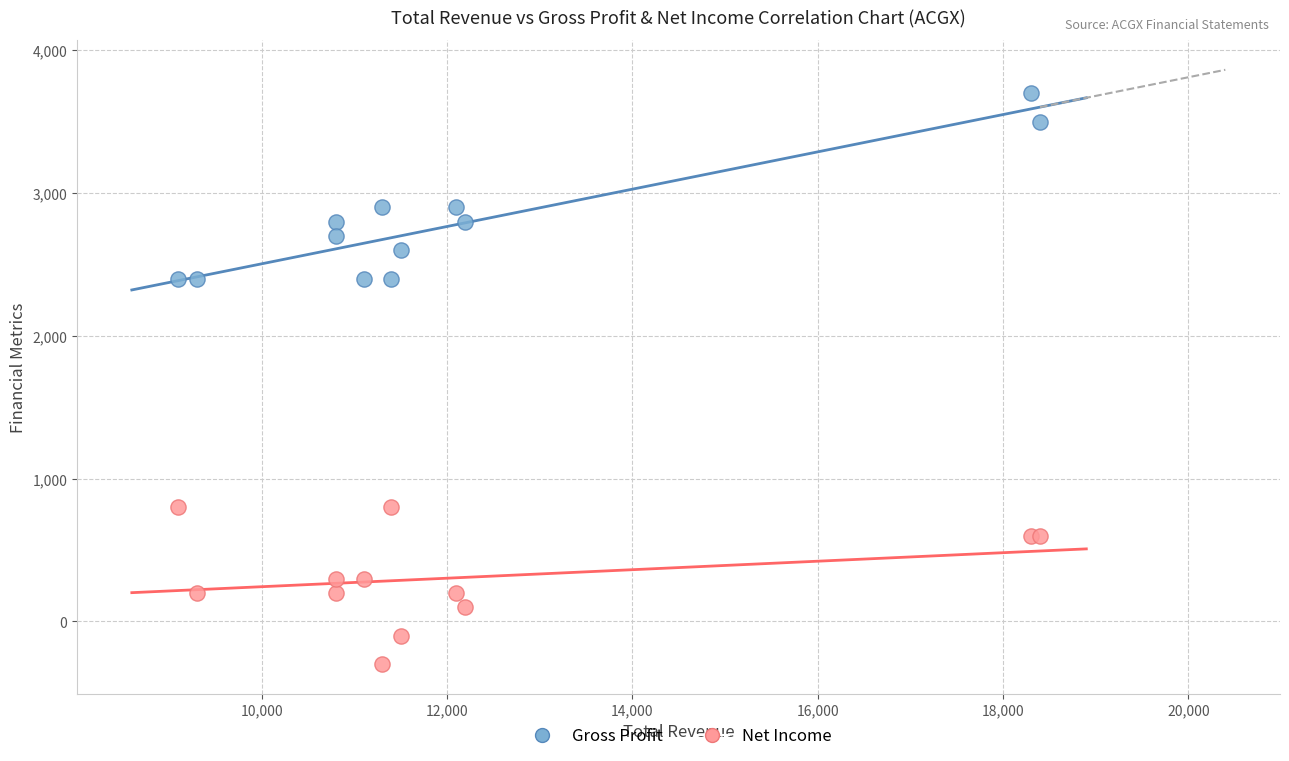

Which series reaches the minimum Y coordinate?

Net Income